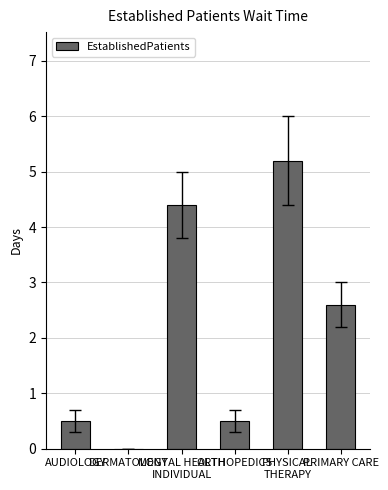

True or false: the data shows 0.5 at AUDIOLOGY.

True